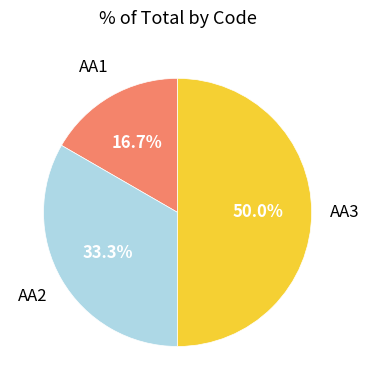

What is the ratio of the value at AA3 to the value at AA2?

1.5